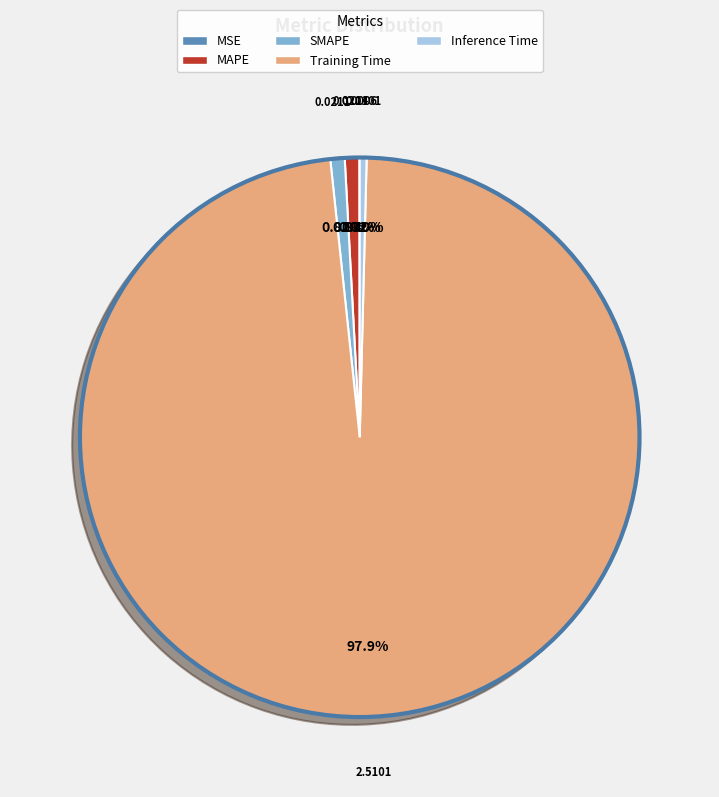

What is the majority slice?

Training Time